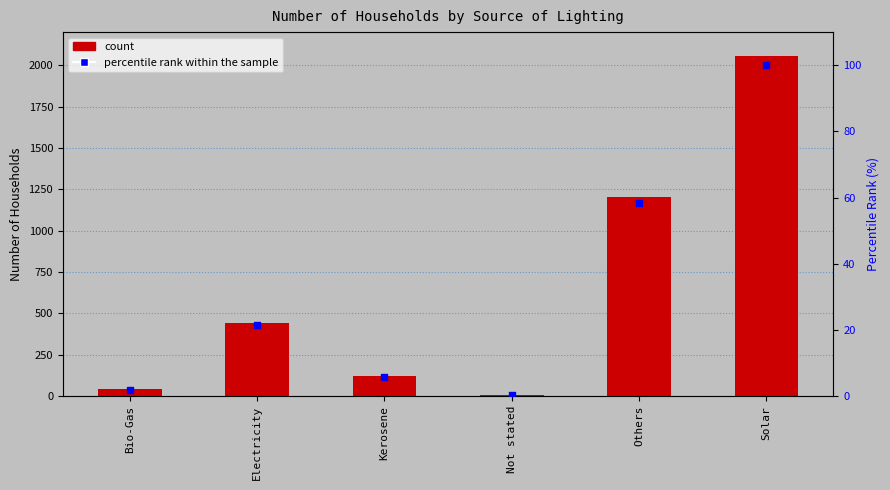

Which series reaches the minimum Y coordinate?

percentile rank within the sample